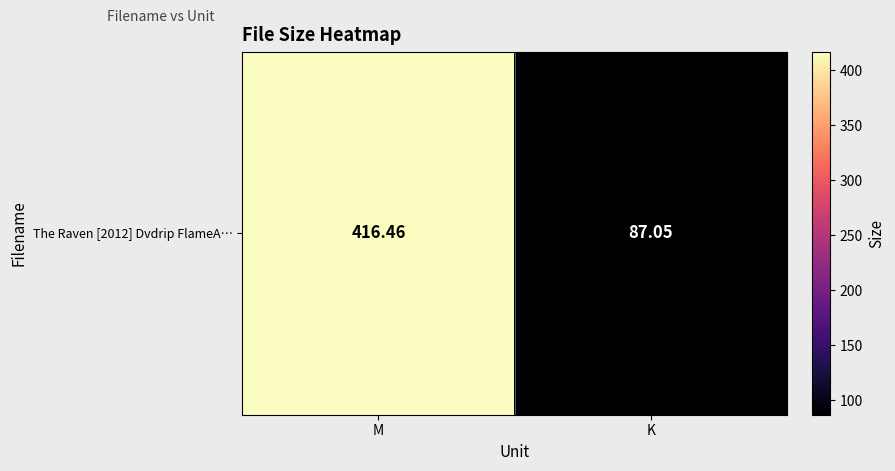

Between M and K, which is larger?

M